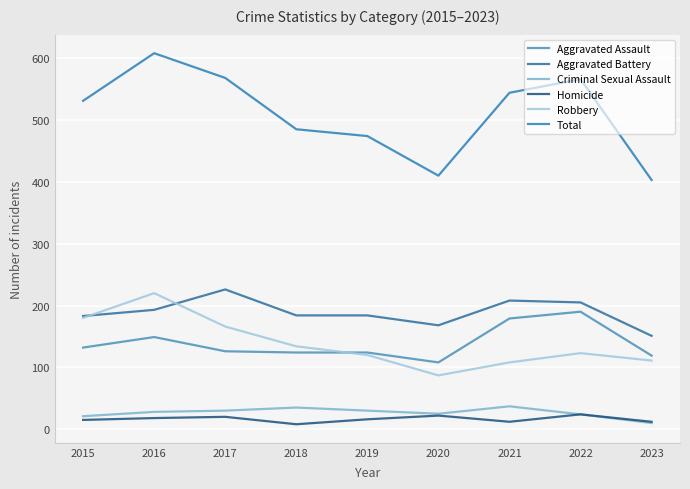

Which series has the widest spread of values?

Total